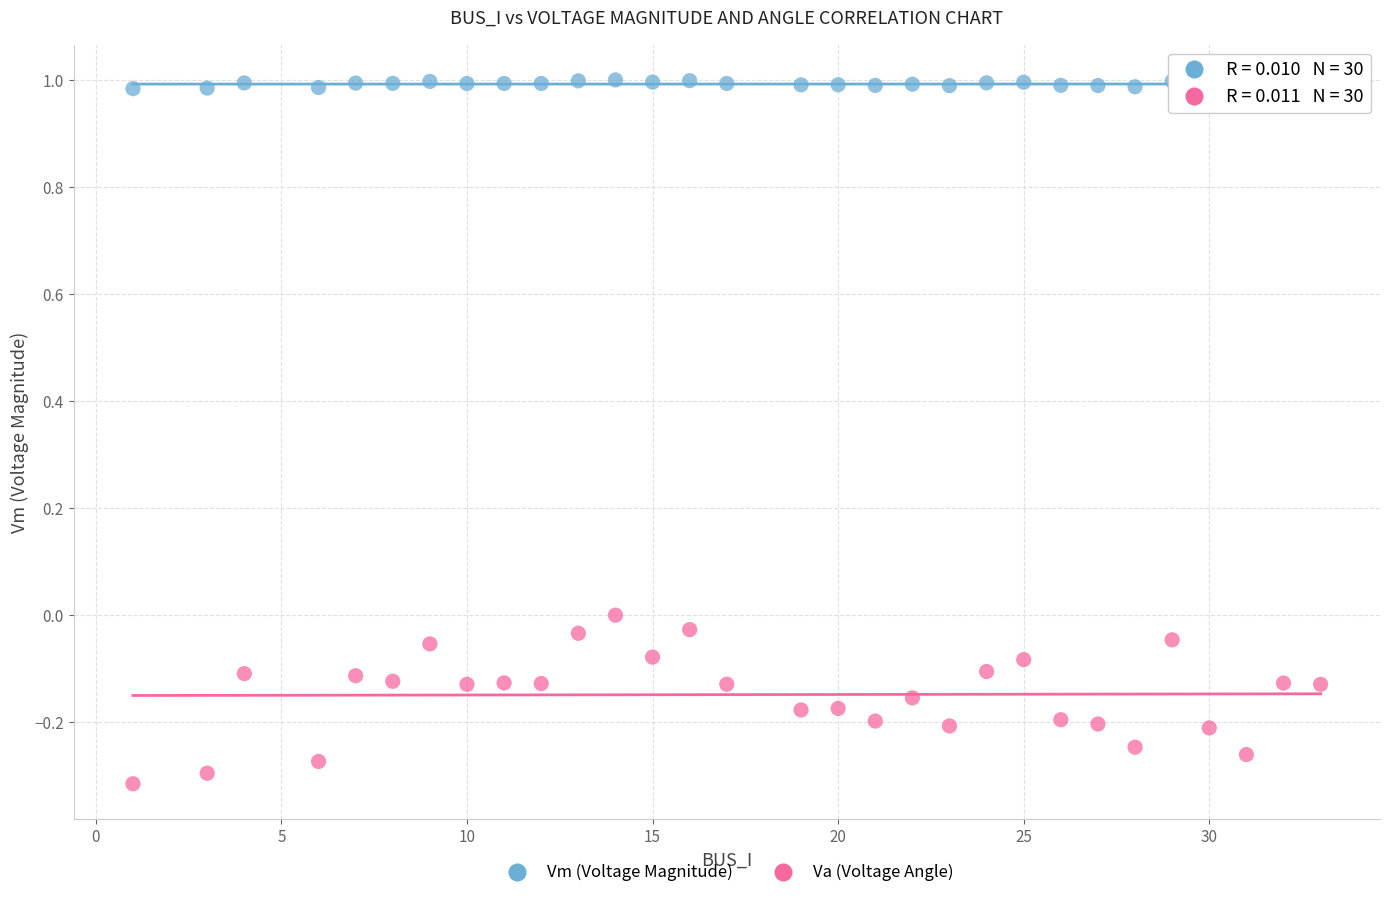

Which series reaches the maximum Y coordinate?

Vm (Voltage Magnitude)